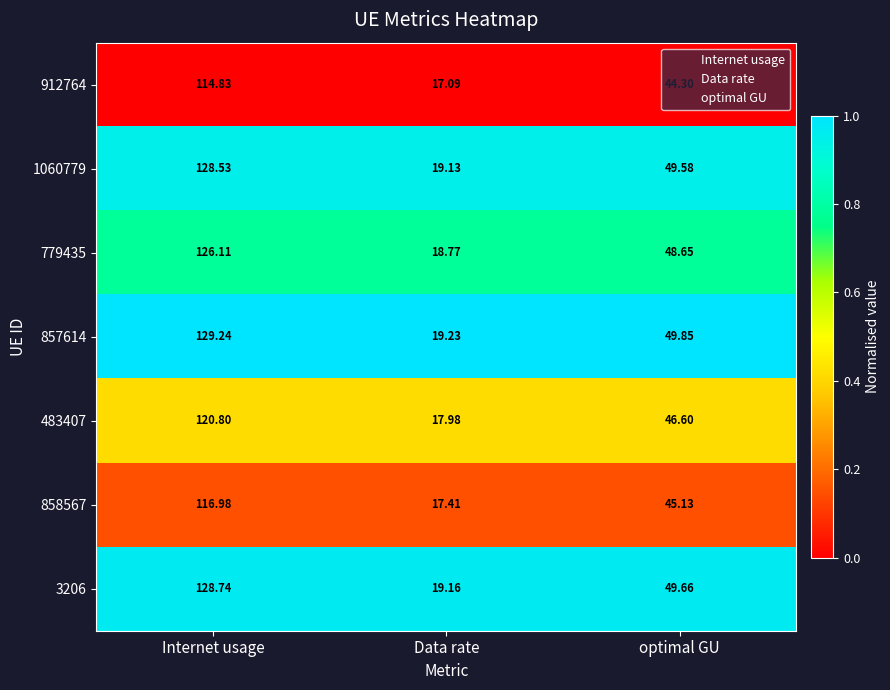

List the series in order of their peak value, highest first.

857614, 3206, 1060779, 779435, 483407, 858567, 912764